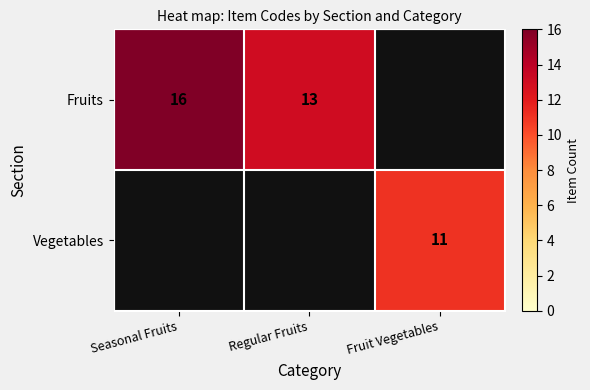

The Vegetables series shows 11 at Fruit Vegetables. True or false?

True